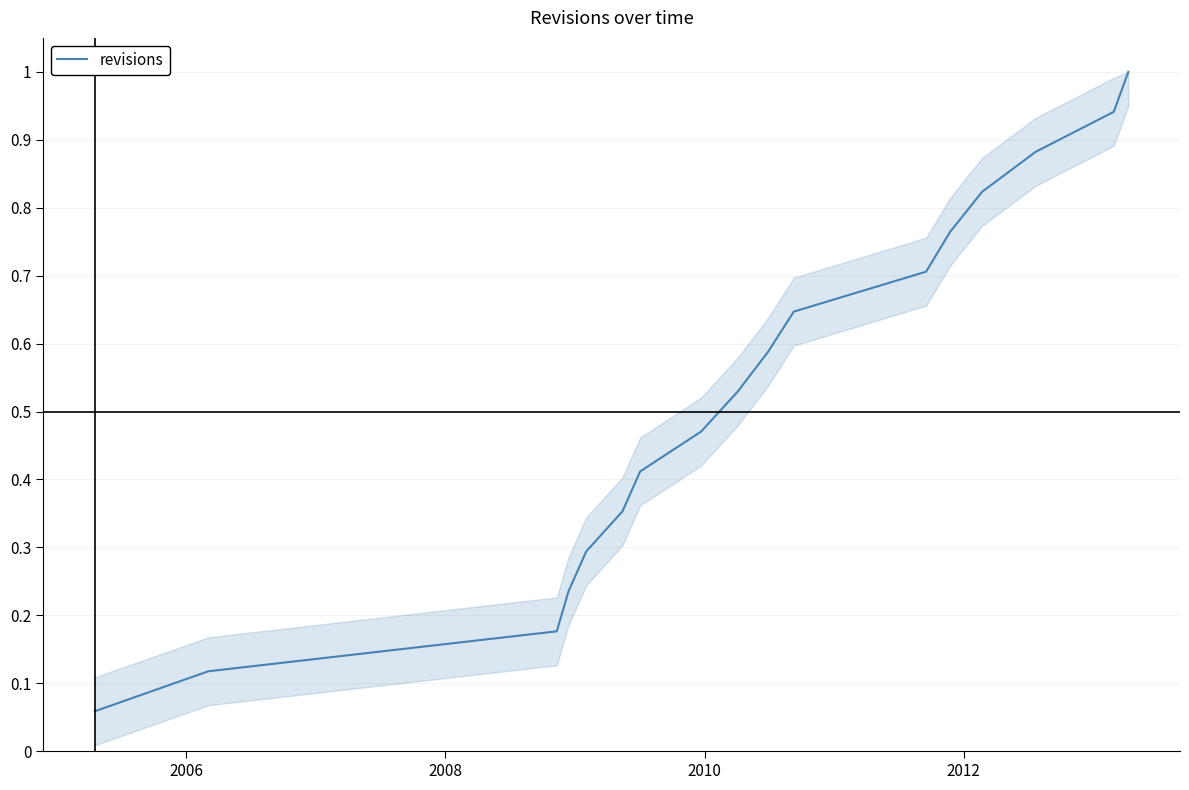

What is the greatest value displayed?

1.0